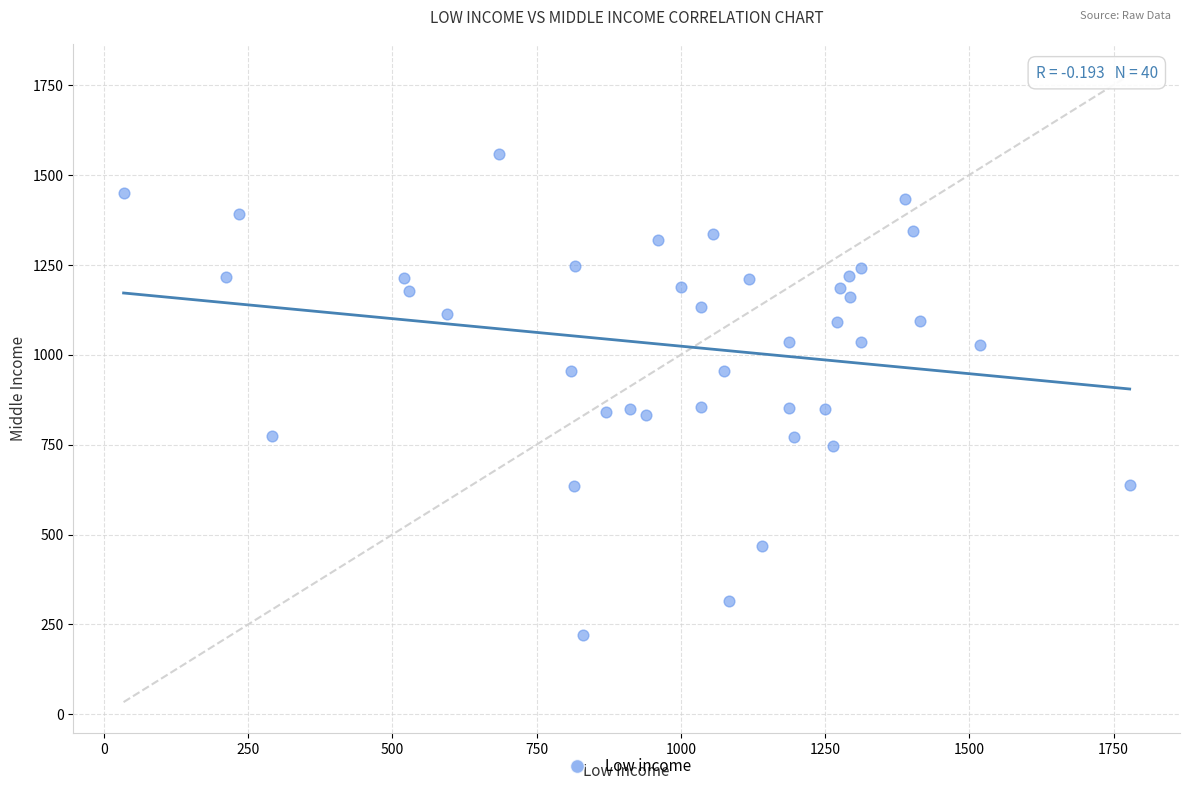

What is the range of X values (max minus min)?

1744